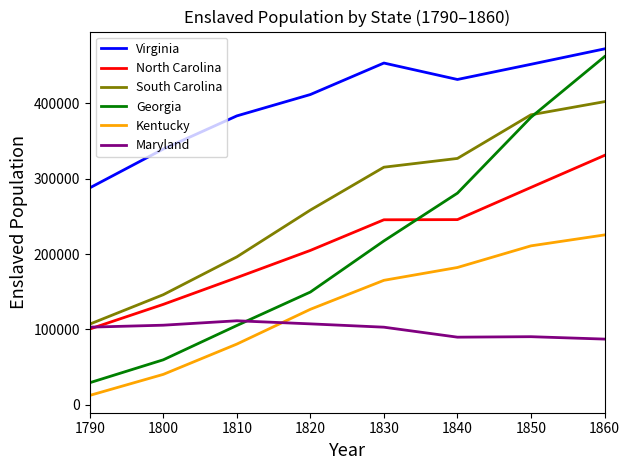

Is it true that South Carolina equals 196365 at 1810?

True